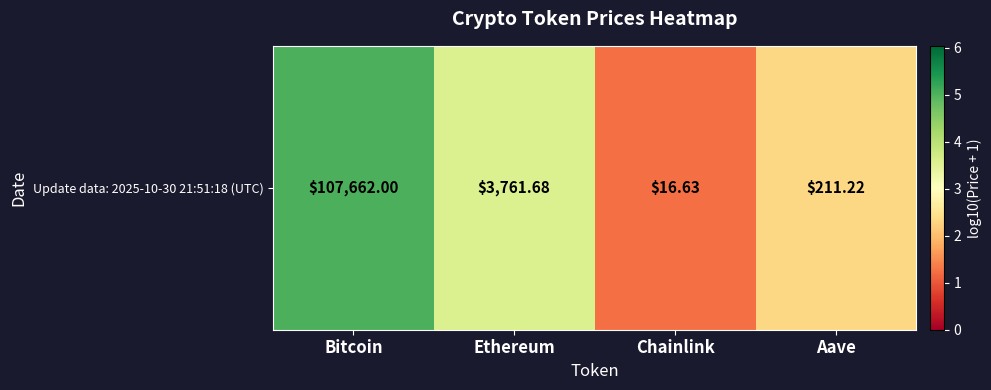

The chart shows a value of 5.0 at Bitcoin. True or false?

True